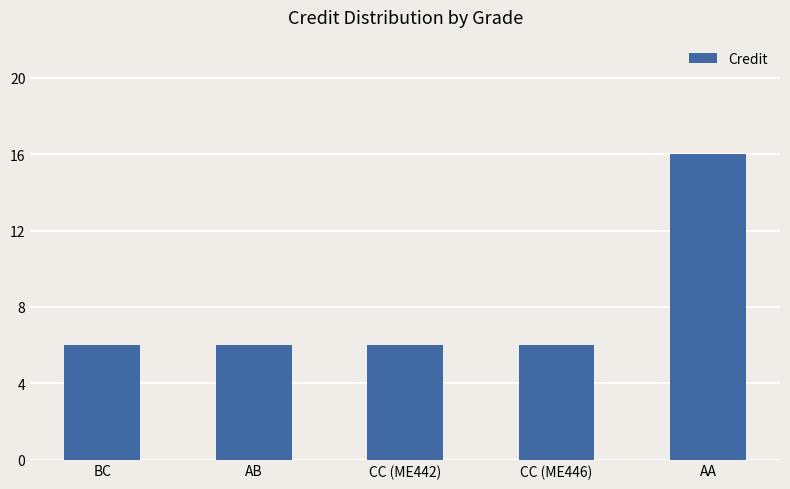

The chart shows a value of 10 at BC. True or false?

False